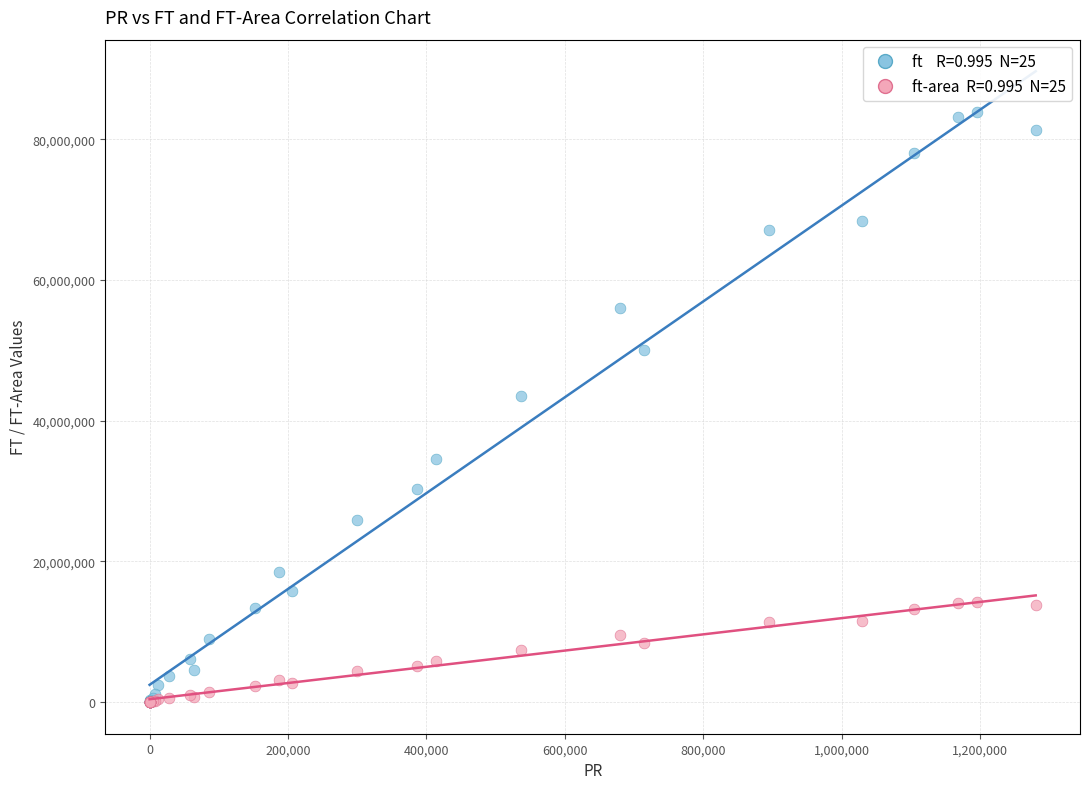

Across all series, what Y value is closest to 41944094?

43566418.0